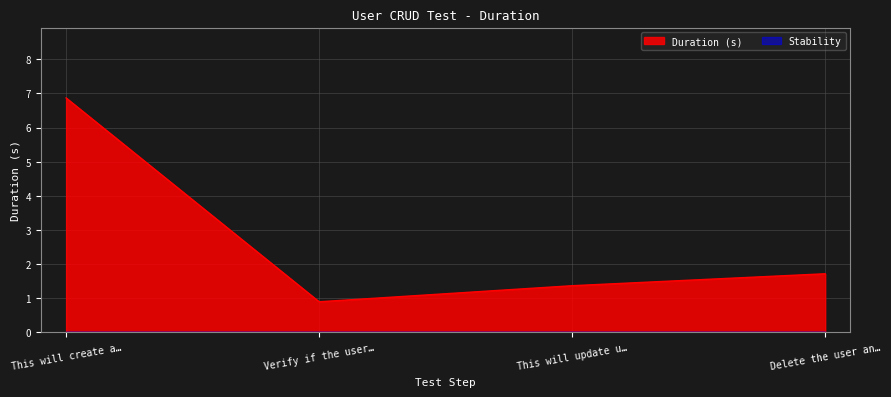

True or false: Duration (s) has a value of 0.7 at Delete the user an….

False